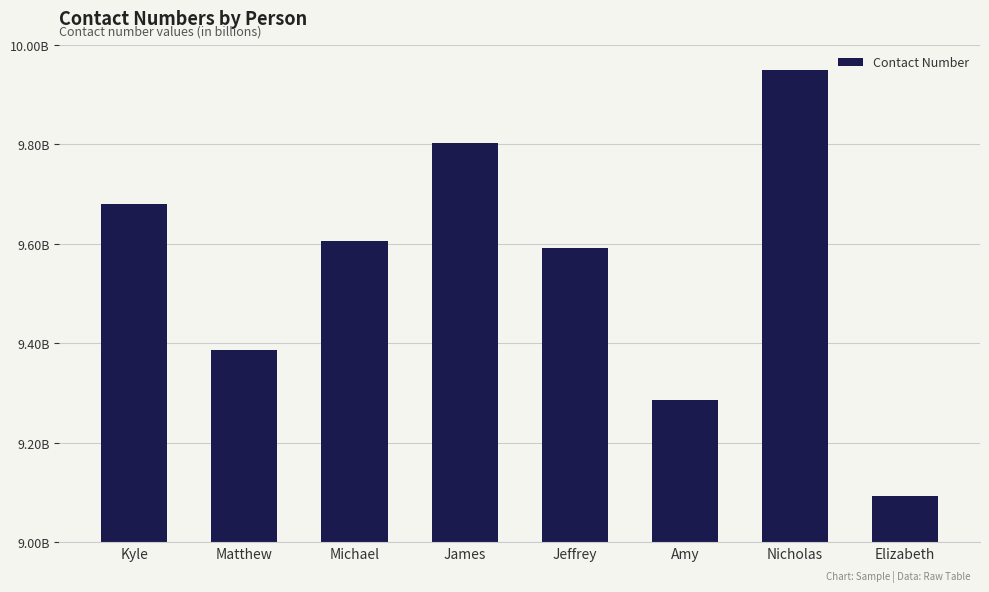

What is the maximum value shown in the chart?

9949809557